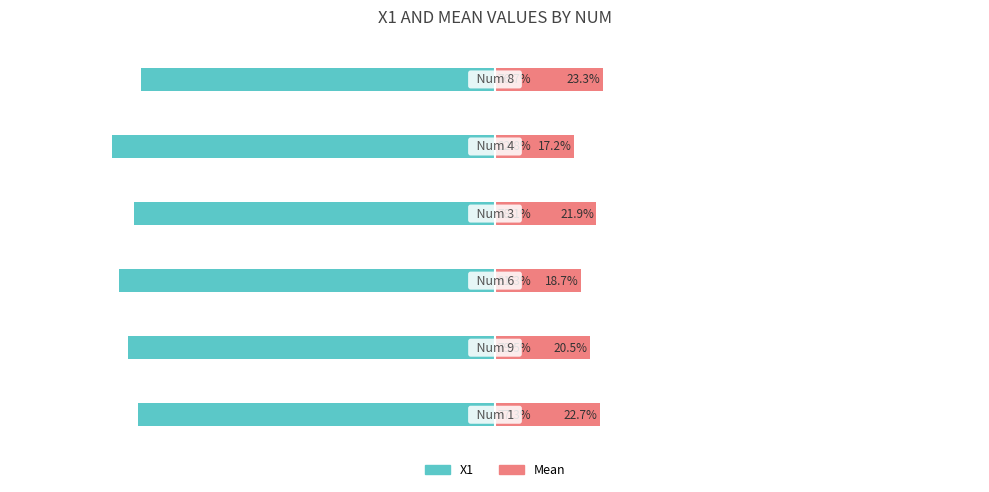

What is the average value of the X1 series?

-79.3